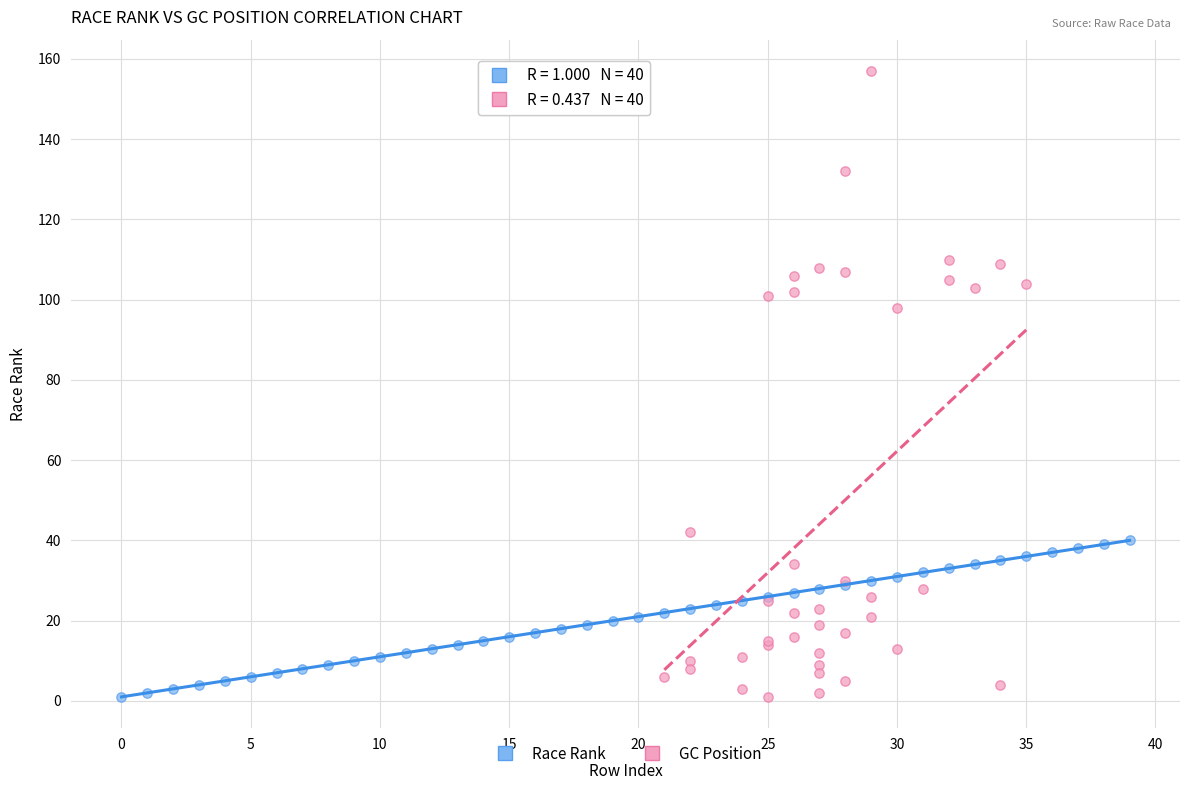

Which series has the widest spread of Y values?

GC Position